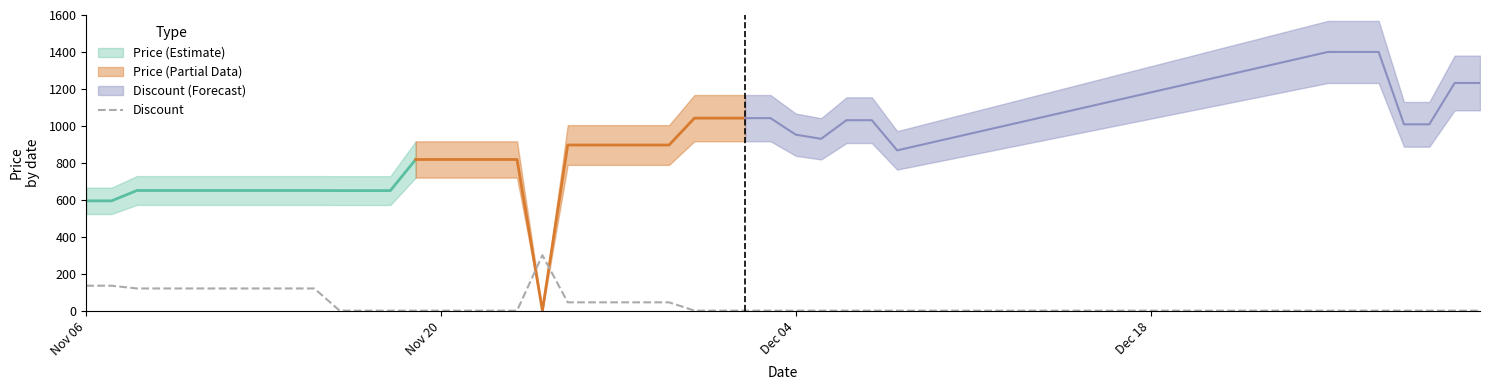

The value of Discount at Nov 20 is 0. True or false?

True